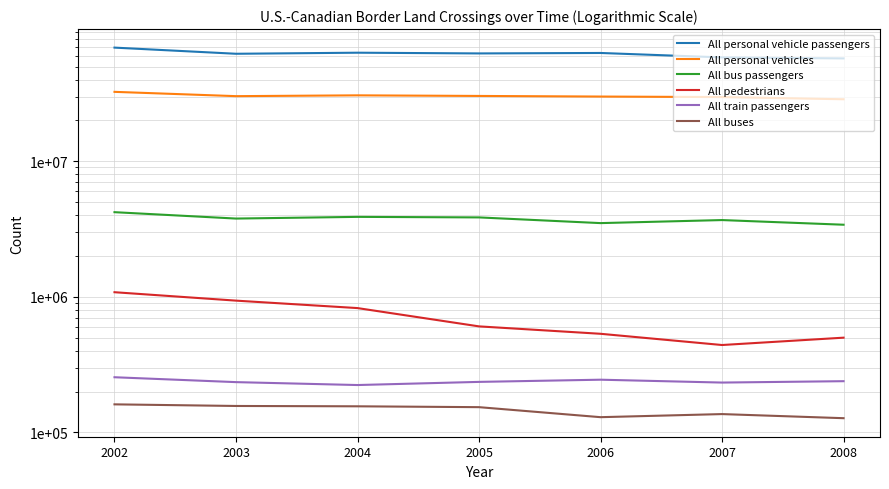

What is the sum of the All personal vehicle passengers values at 2003 and 2002?

131123152